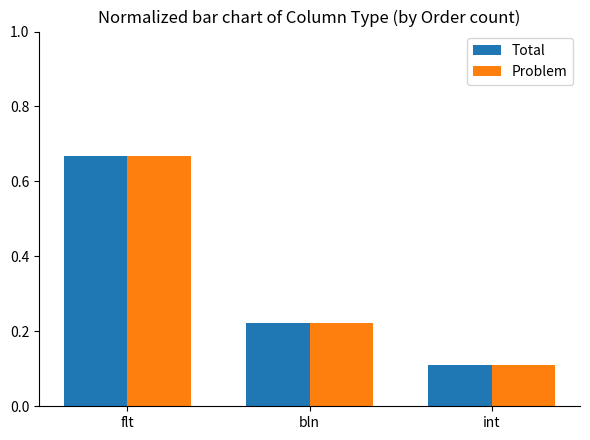

True or false: Total has a value of 0.2 at flt.

False